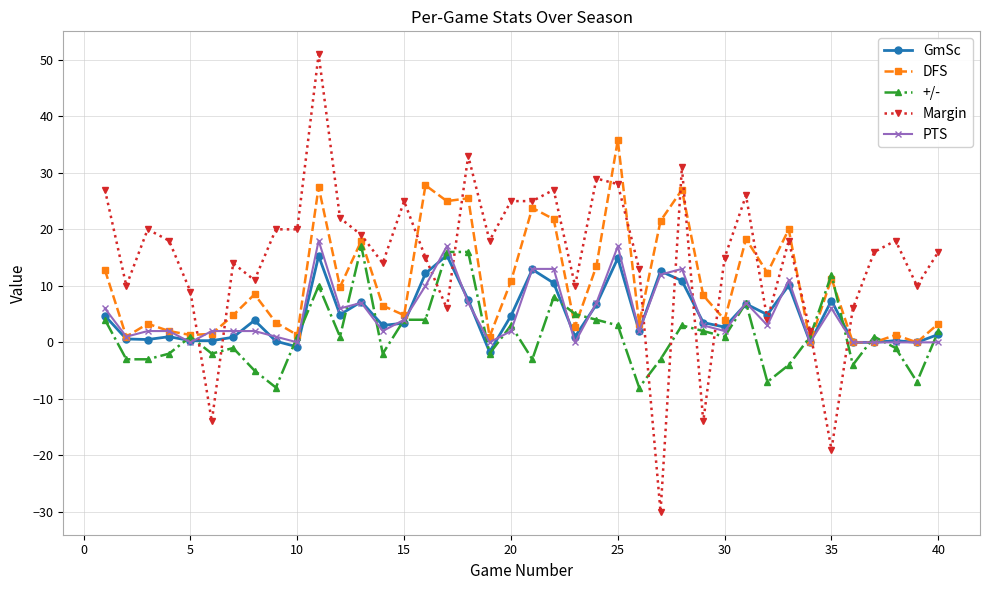

What is the value of the PTS point at the 7th from the left?

2.0